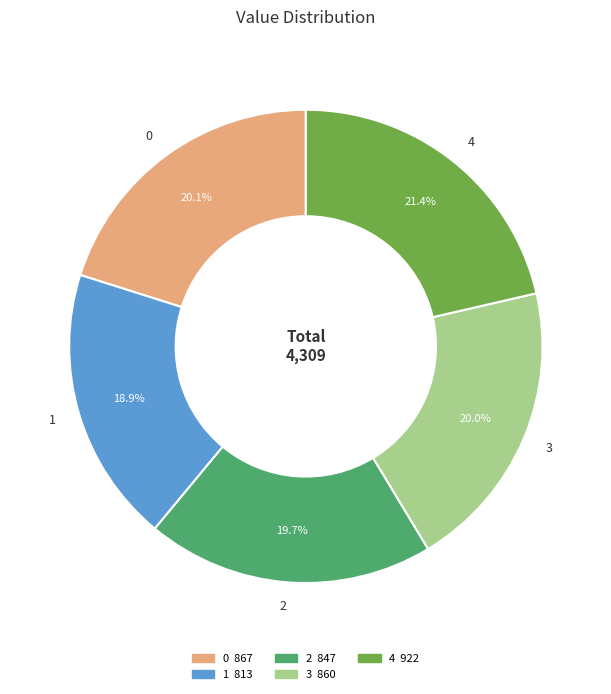

True or false: 1 accounts for 19% of the total.

True